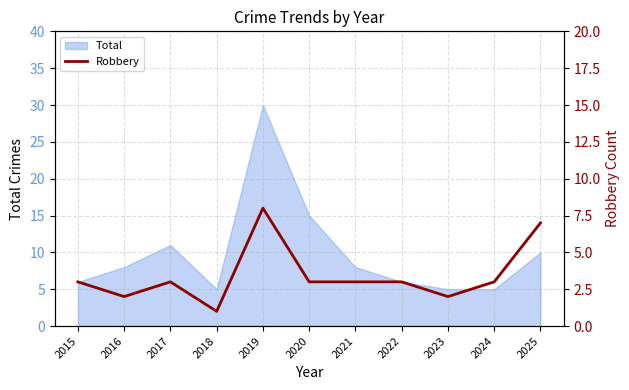

Count the values in the range 2 to 3.

8